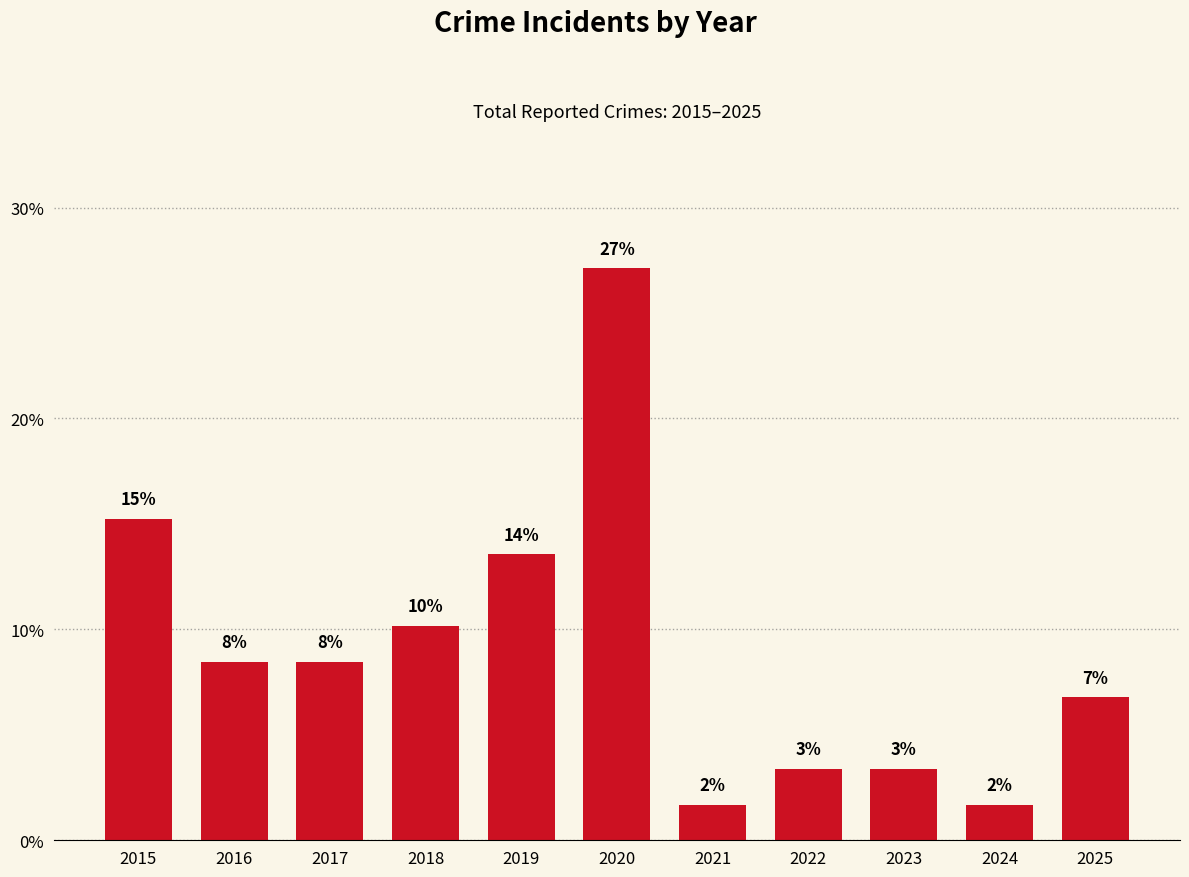

Which category has the lowest value across all series?

2021